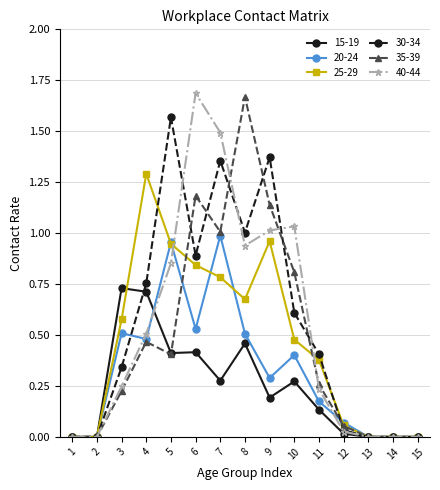

Which category has the highest value in the 25-29 series?

4